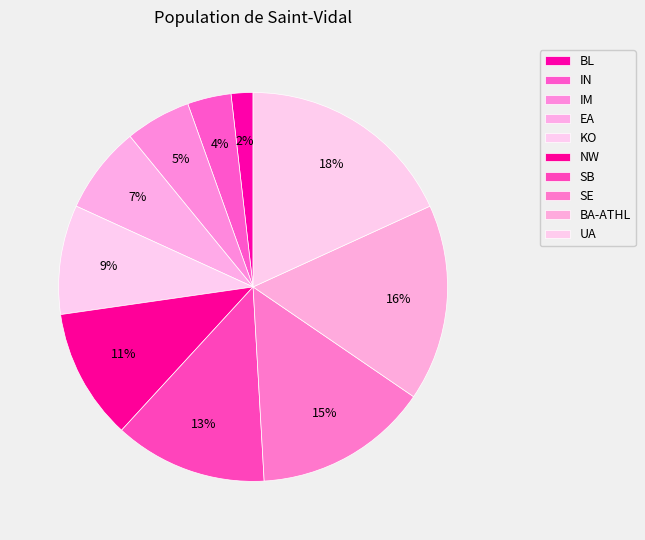

Rank the categories by value from lowest to highest.

BL, IN, IM, EA, KO, NW, SB, SE, BA-ATHL, UA